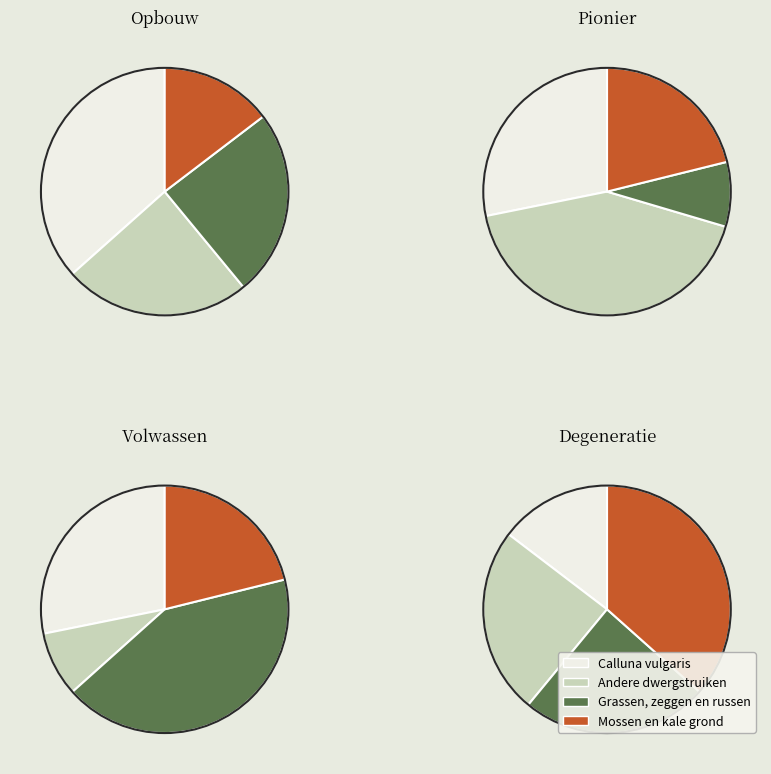

The S slice represents 19% of the pie. True or false?

False